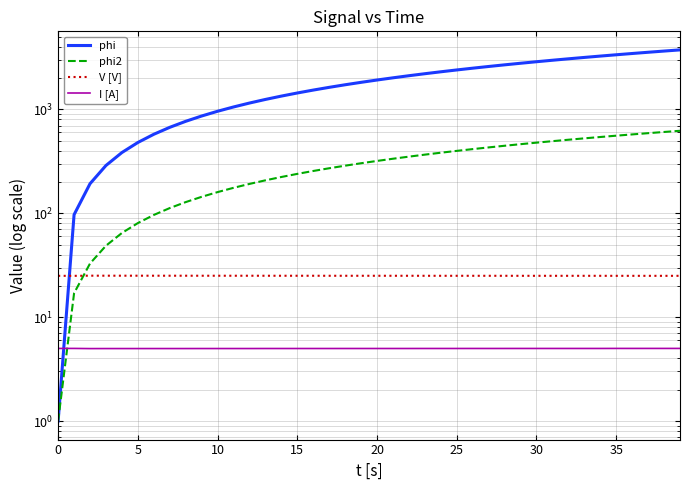

Rank the series at 29 from lowest to highest value.

I [A], V [V], phi2, phi